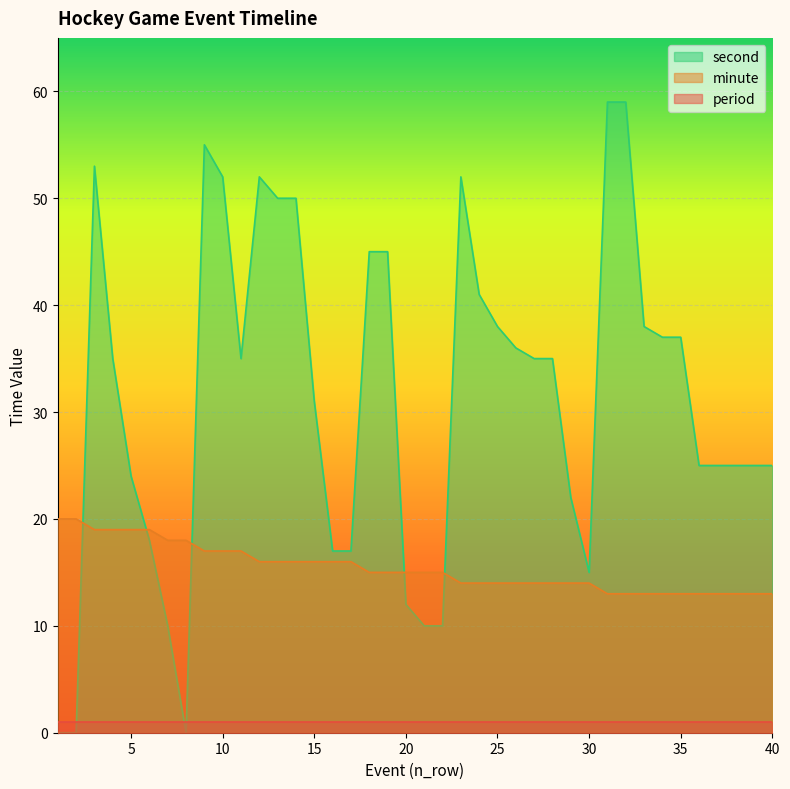

True or false: minute and period intersect in this chart.

False